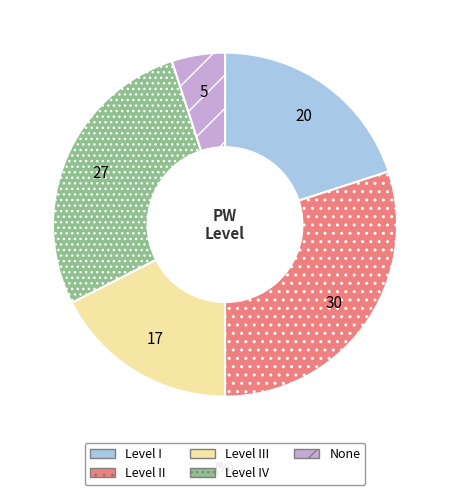

What is the ratio of the value at Level II to the value at Level I?

1.5